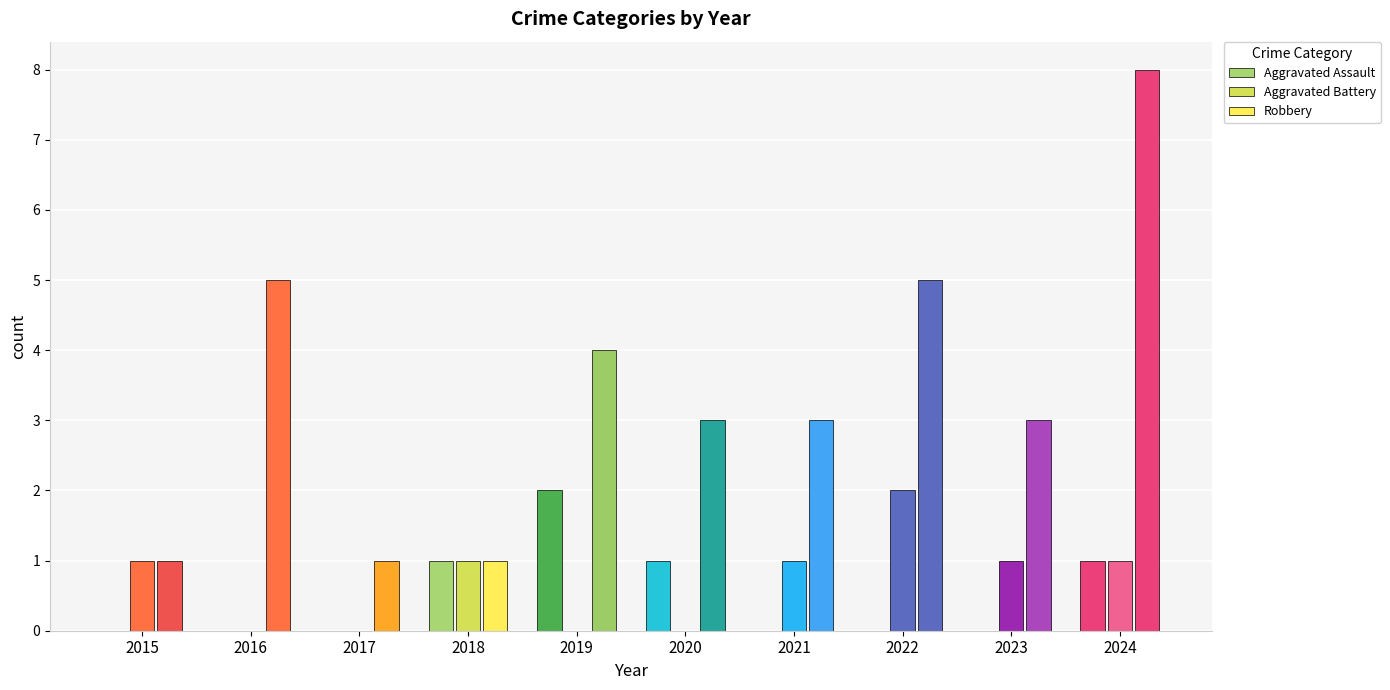

Rank the series at 2018 from lowest to highest value.

Aggravated Assault, Aggravated Battery, Robbery